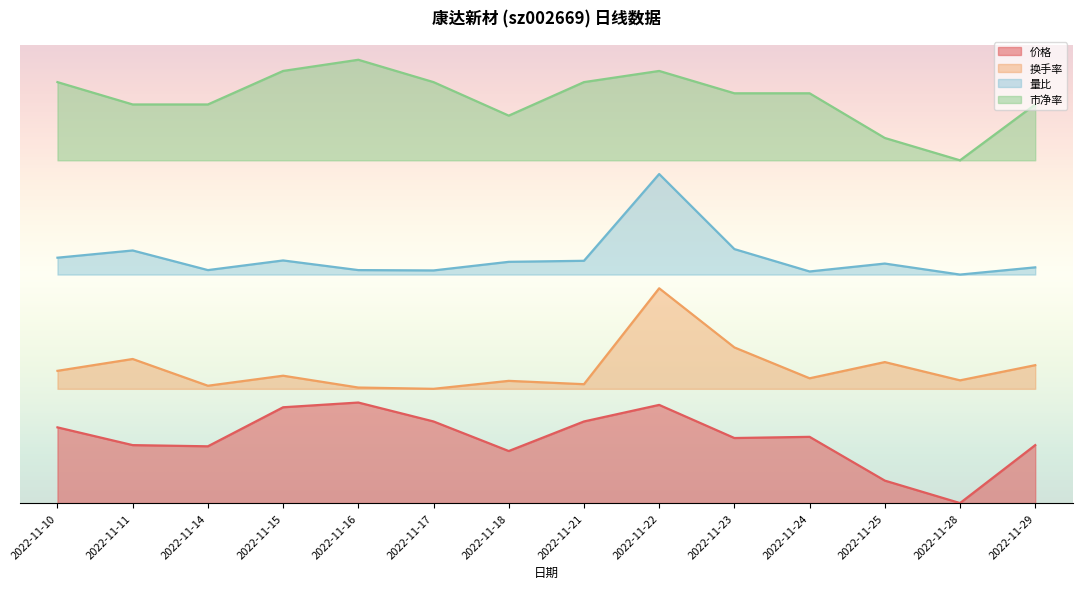

At which category does 换手率 reach its first local valley?

2022-11-14